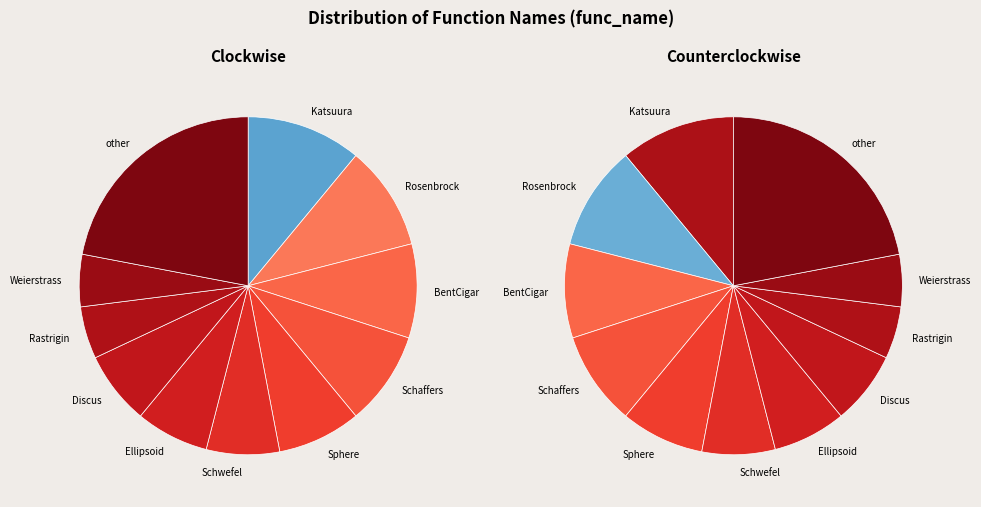

Combined, what portion of the pie is Rosenbrock and Sphere?

21.7%